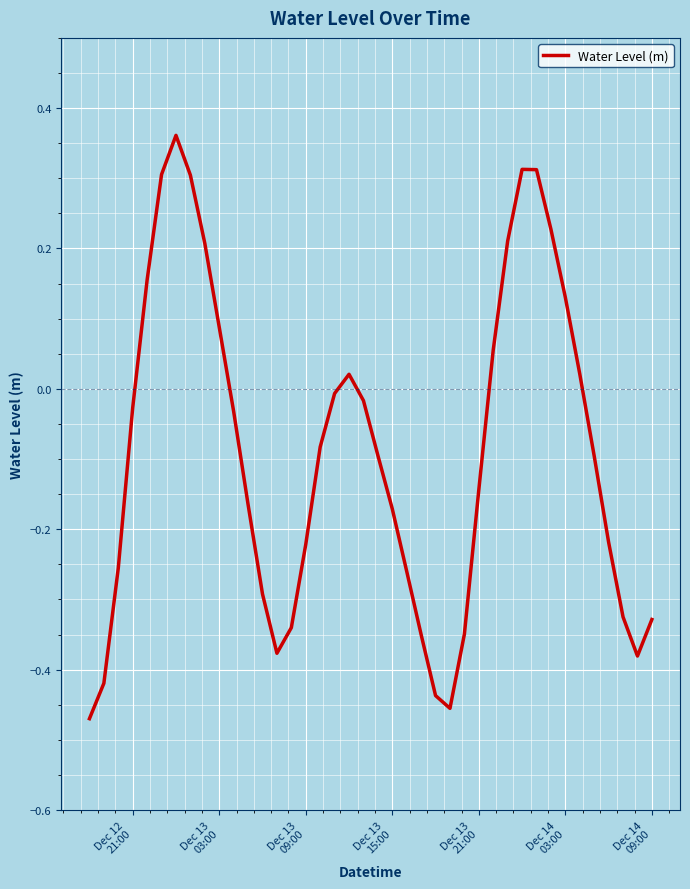

How many positive values are there?

14